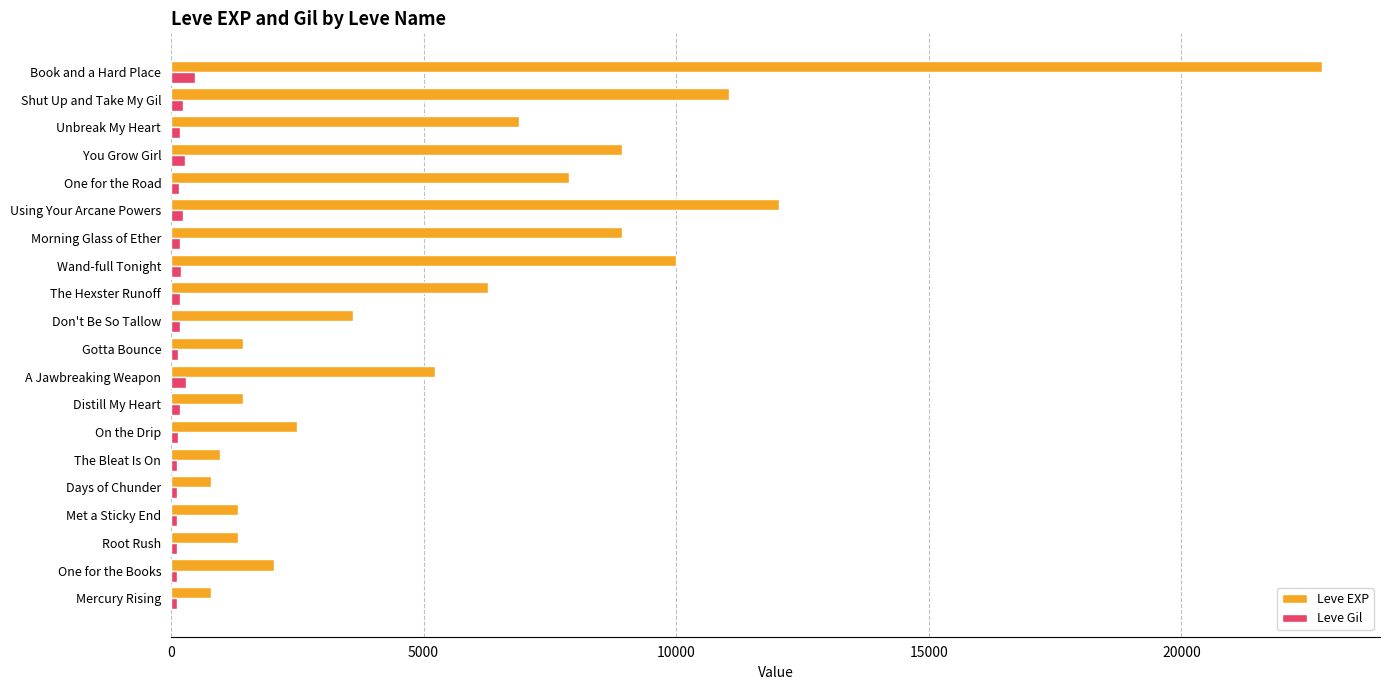

At which category is the sum across all series the highest?

Book and a Hard Place